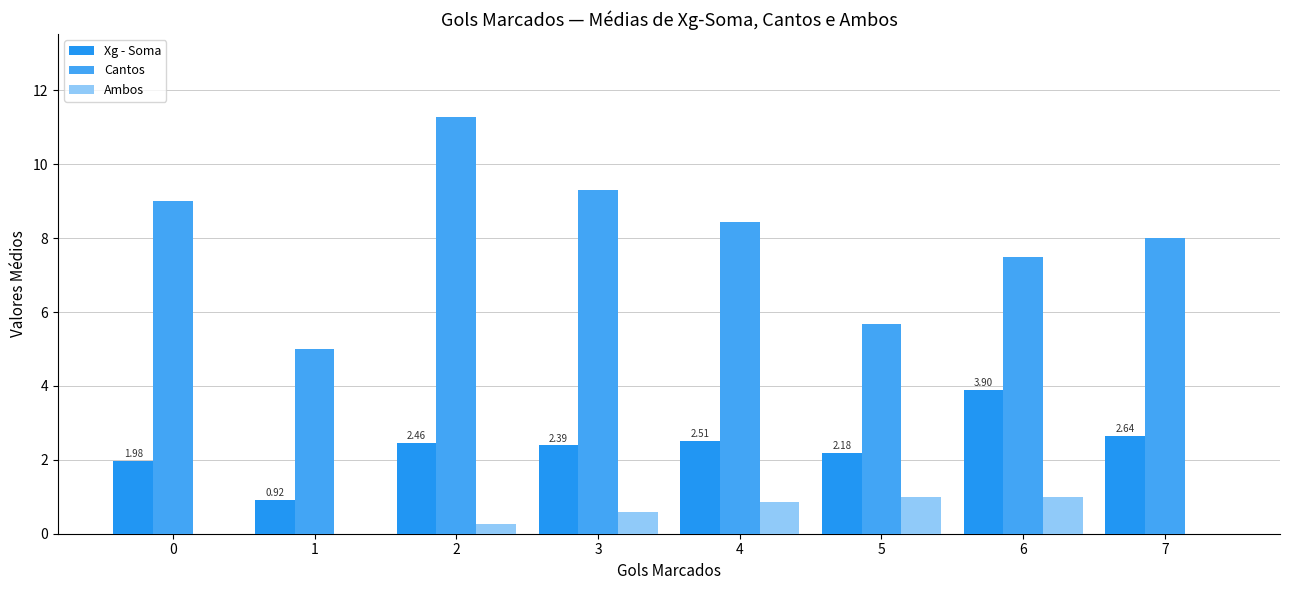

What is the greatest value displayed?

11.3